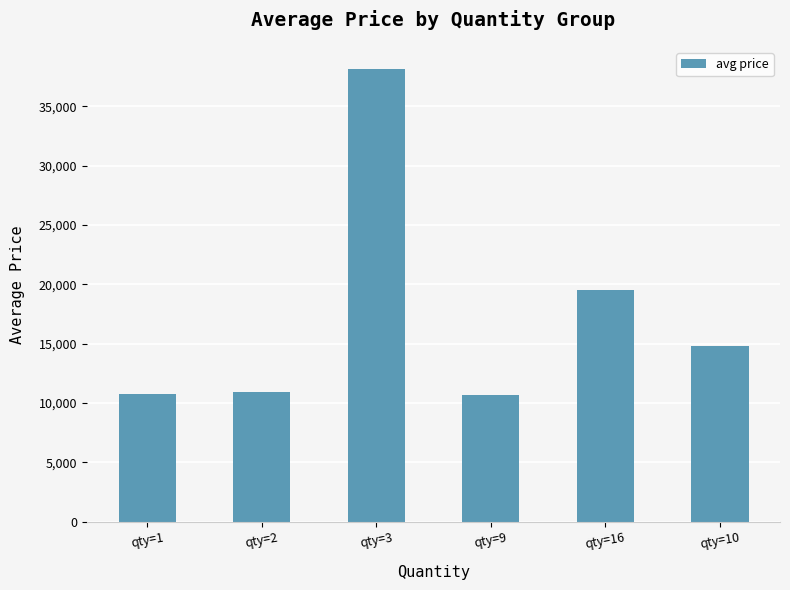

What is the smallest value displayed?

10690